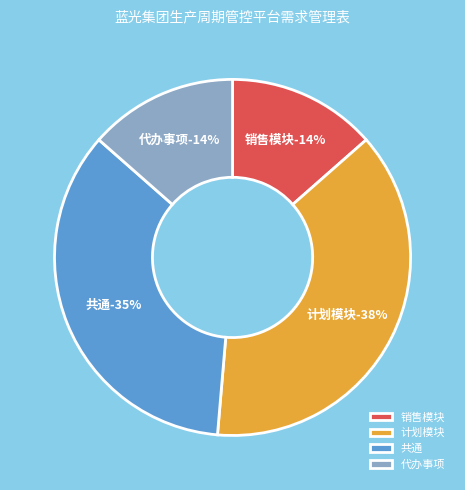

To the nearest percent, what is the difference between the 计划模块 and 代办事项 slice percentages?

24%